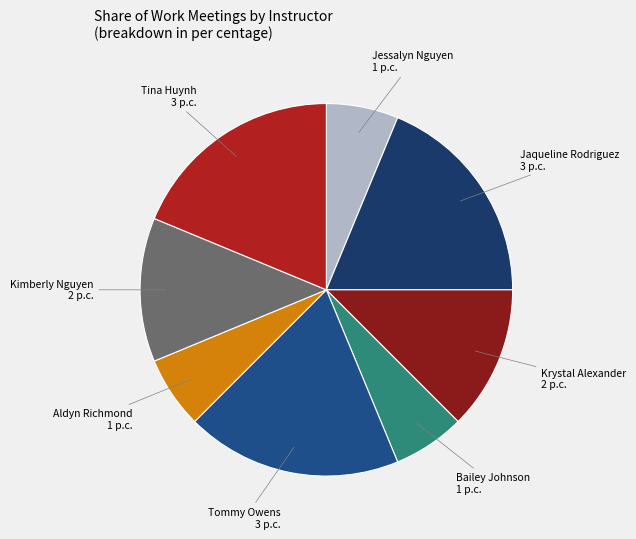

How many slices are in this pie chart?

8